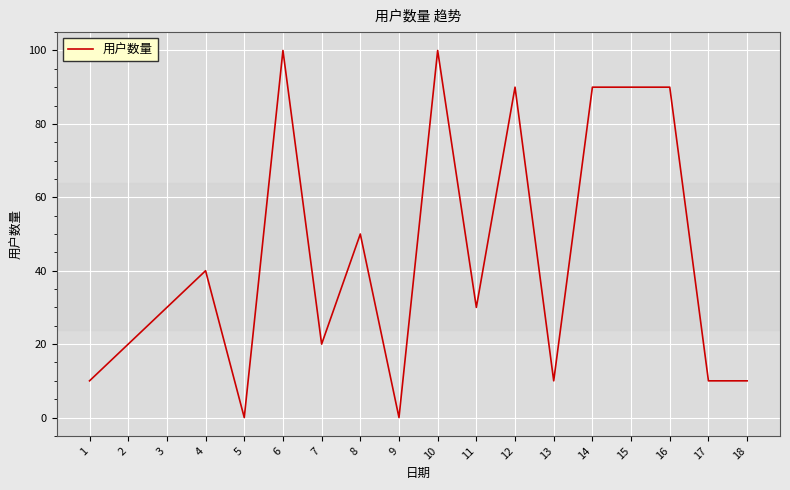

What is the greatest value displayed?

100